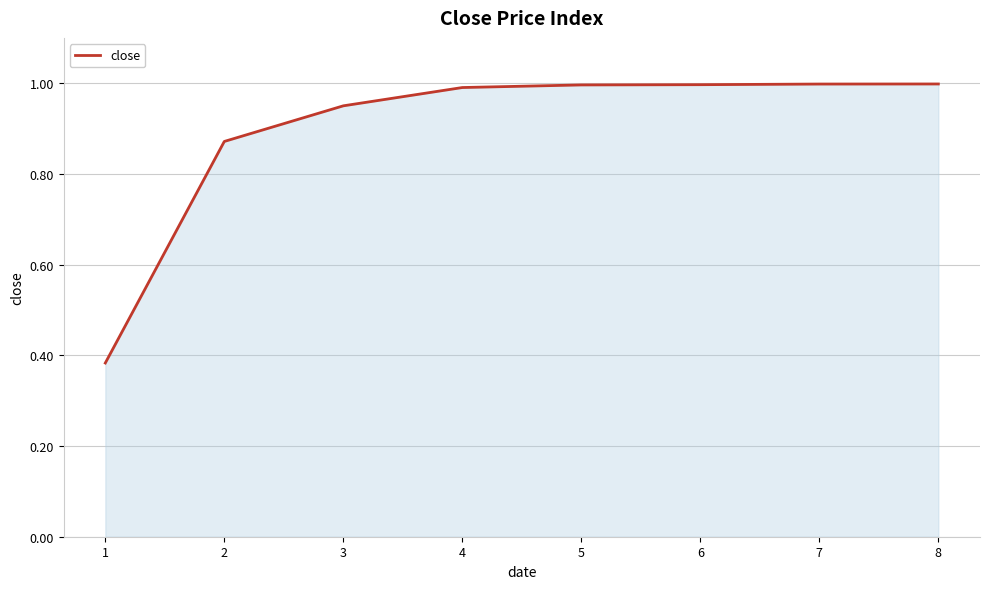

The chart shows a value of 1.0 at 7. True or false?

True